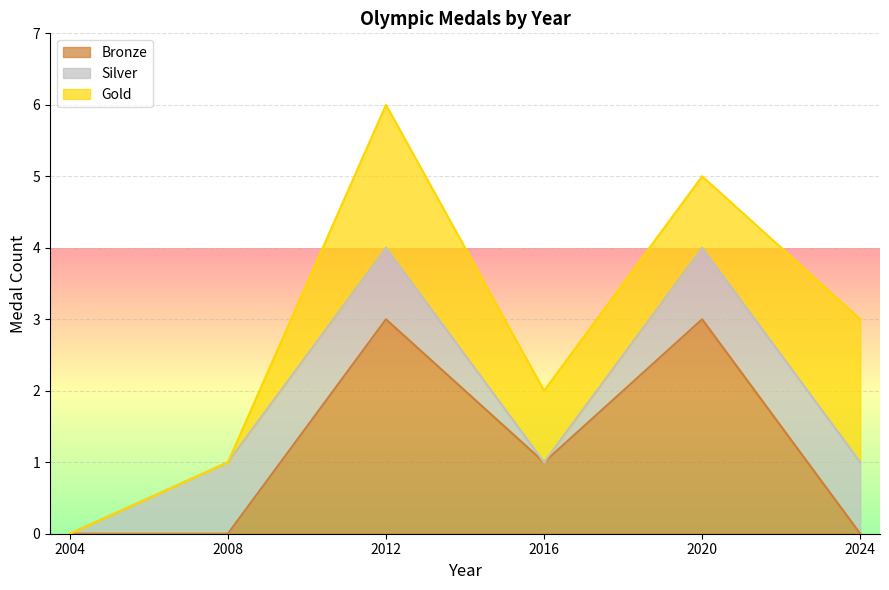

The Silver series shows 0 at 2004. True or false?

True